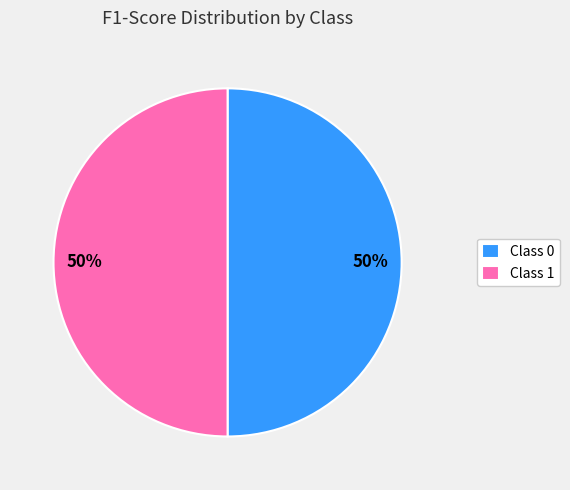

Do Class 1 and Class 0 together represent more than half of the pie?

Yes